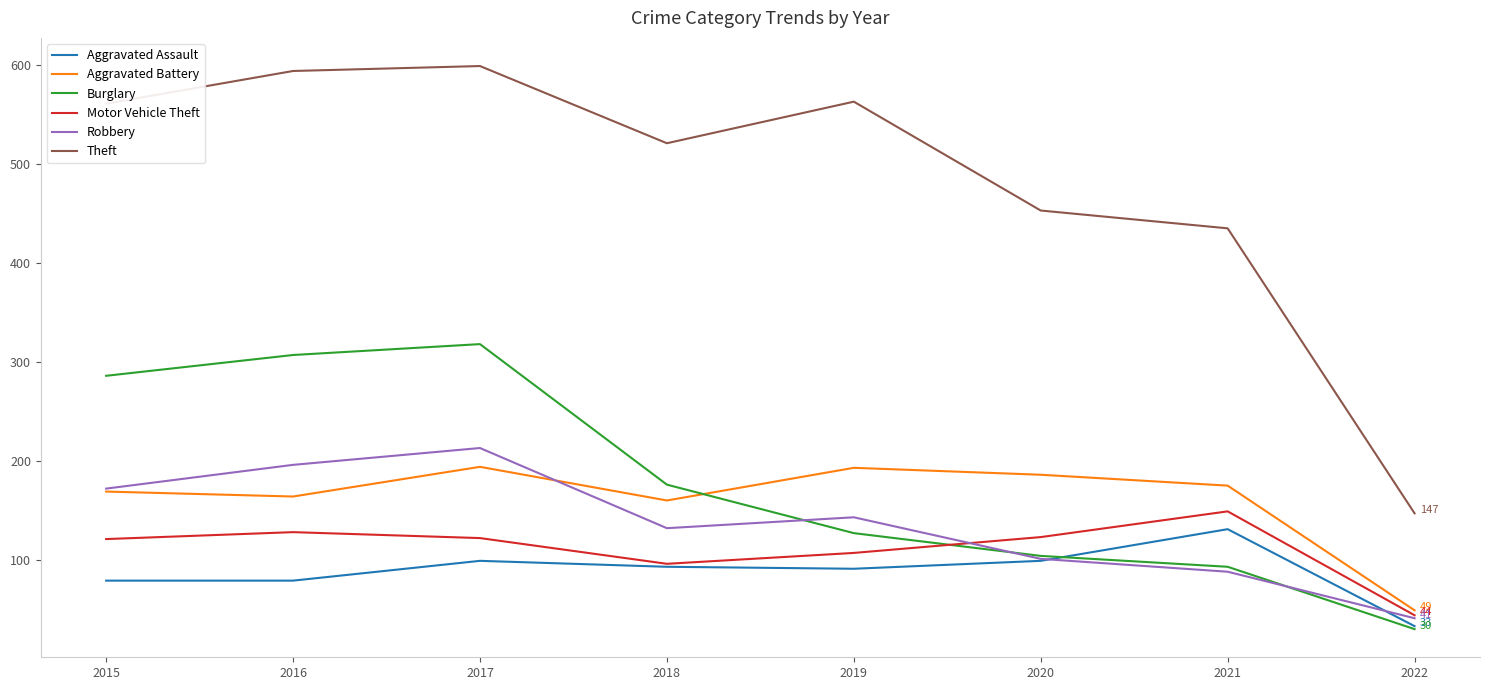

Is it true that Aggravated Assault equals 18 at 2019?

False